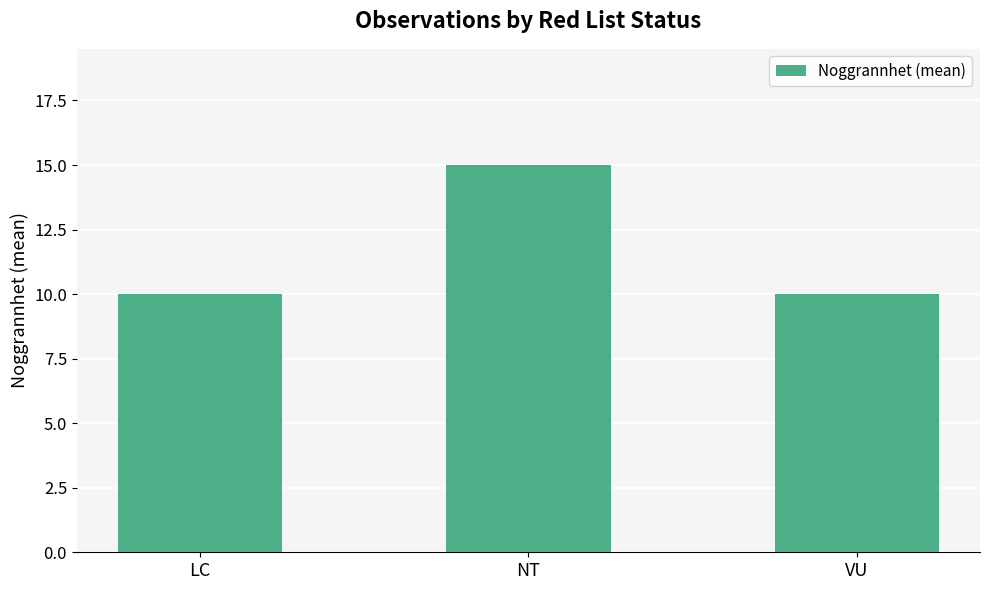

Which has a higher value, NT or LC?

NT